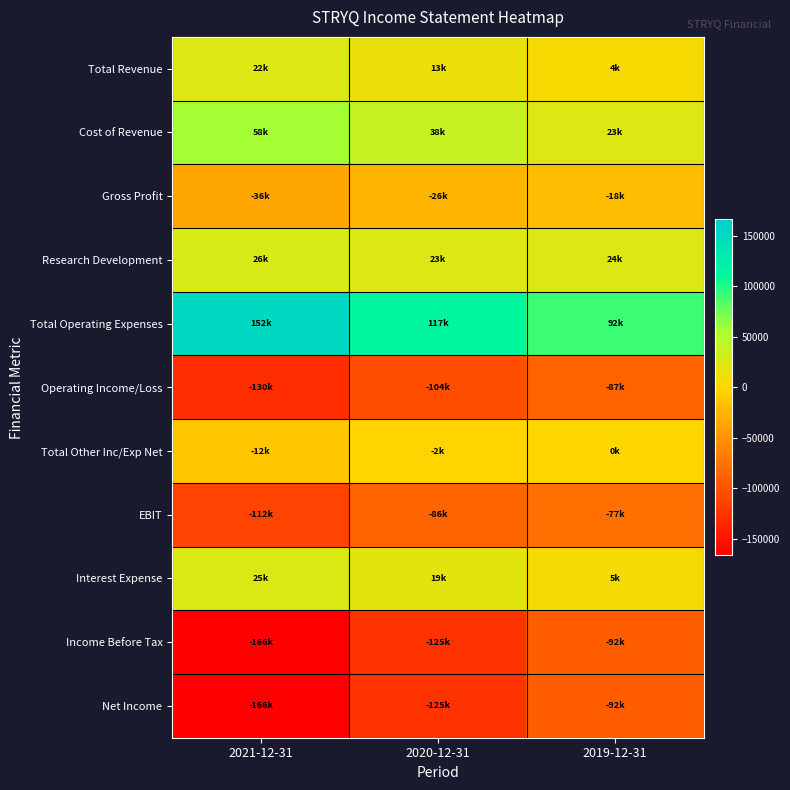

What is the greatest value displayed?

151800